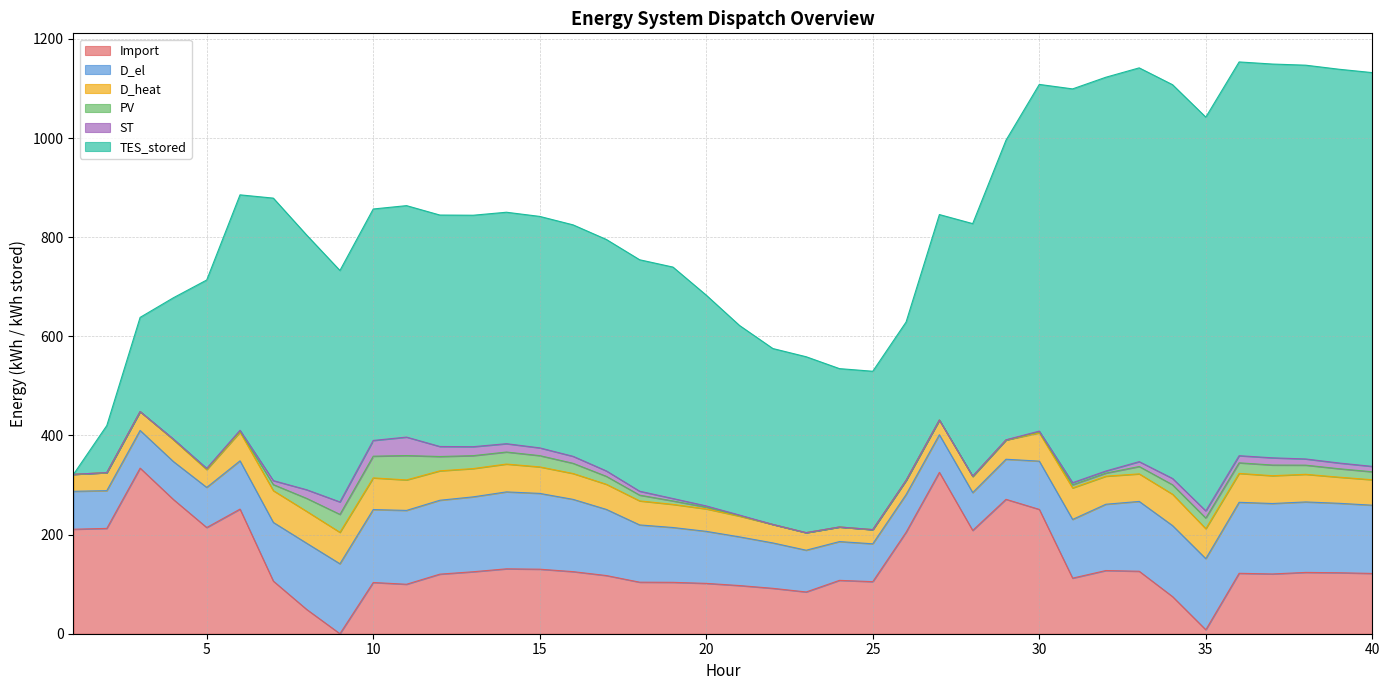

Where is the first local maximum for ST?

11